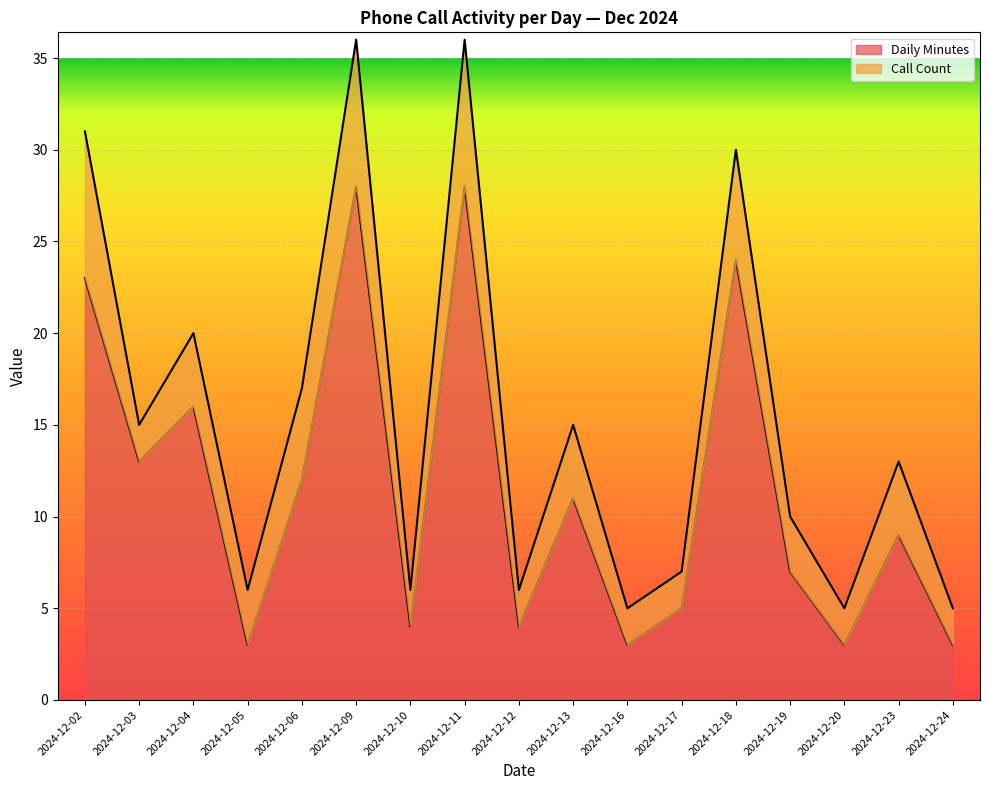

How many values are below 9?

8